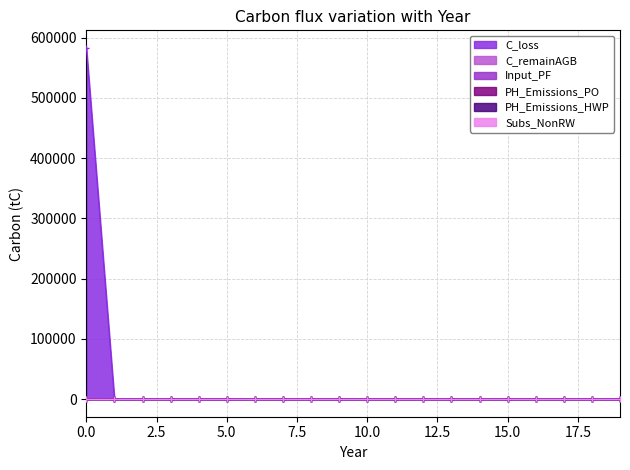

At 0, list the series in order from largest to smallest.

C_loss, C_remainAGB, Input_PF, PH_Emissions_PO, PH_Emissions_HWP, Subs_NonRW